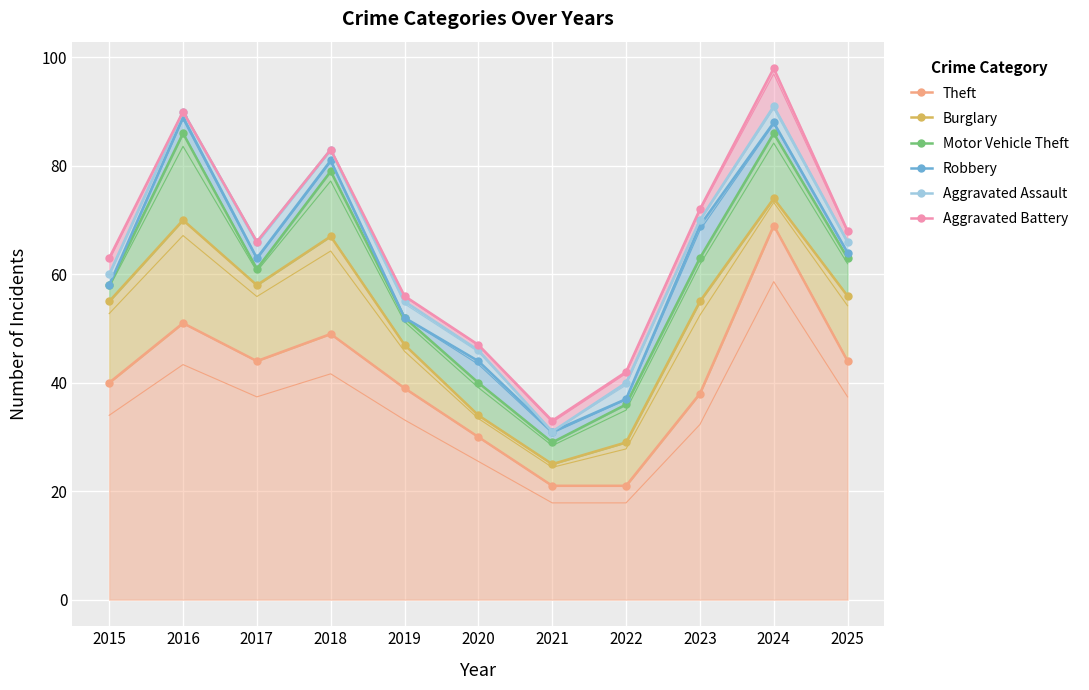

How many values in the Aggravated Assault series exceed 66?

4